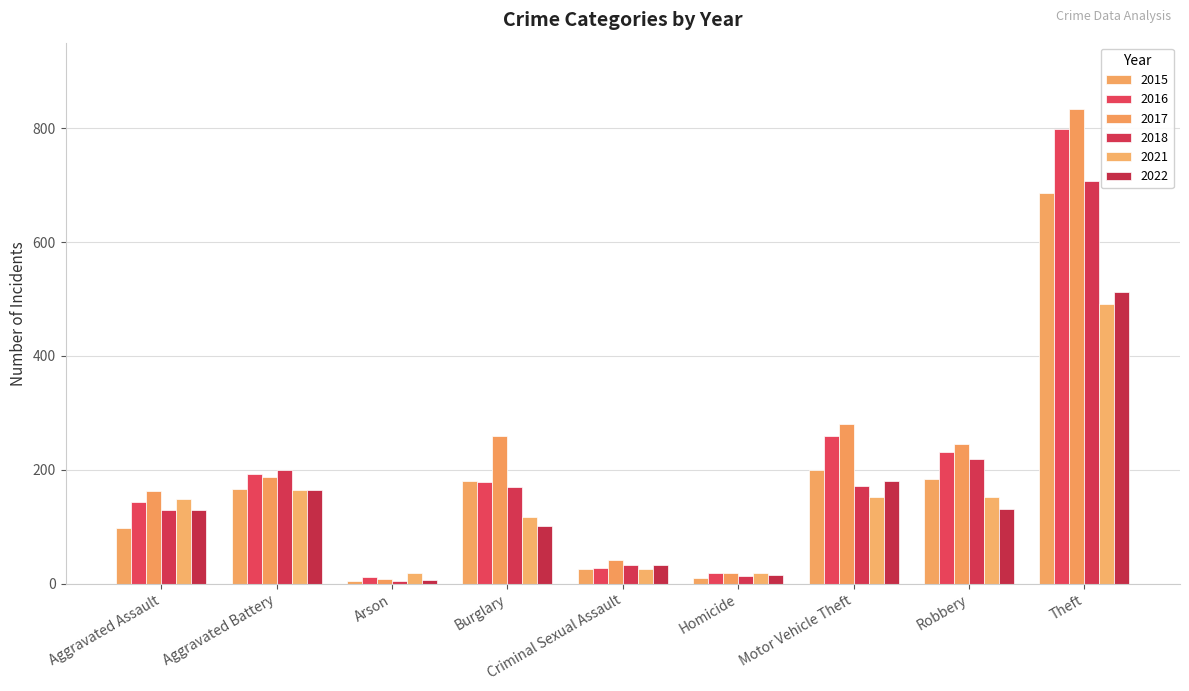

What is the approximate value of 2018 at Aggravated Battery, to the nearest 50?

200